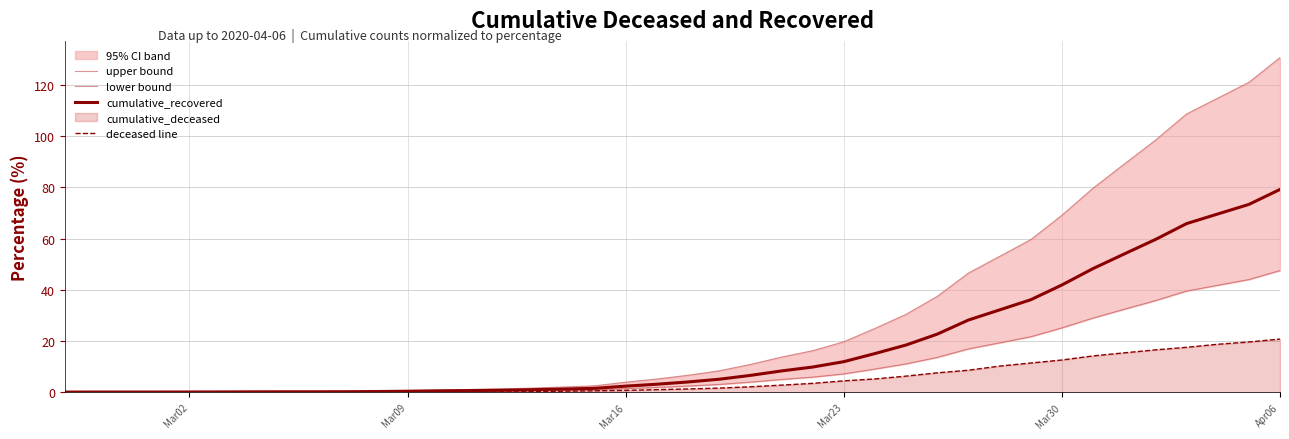

The cumulative_recovered series shows 0.4 at Mar09. True or false?

True